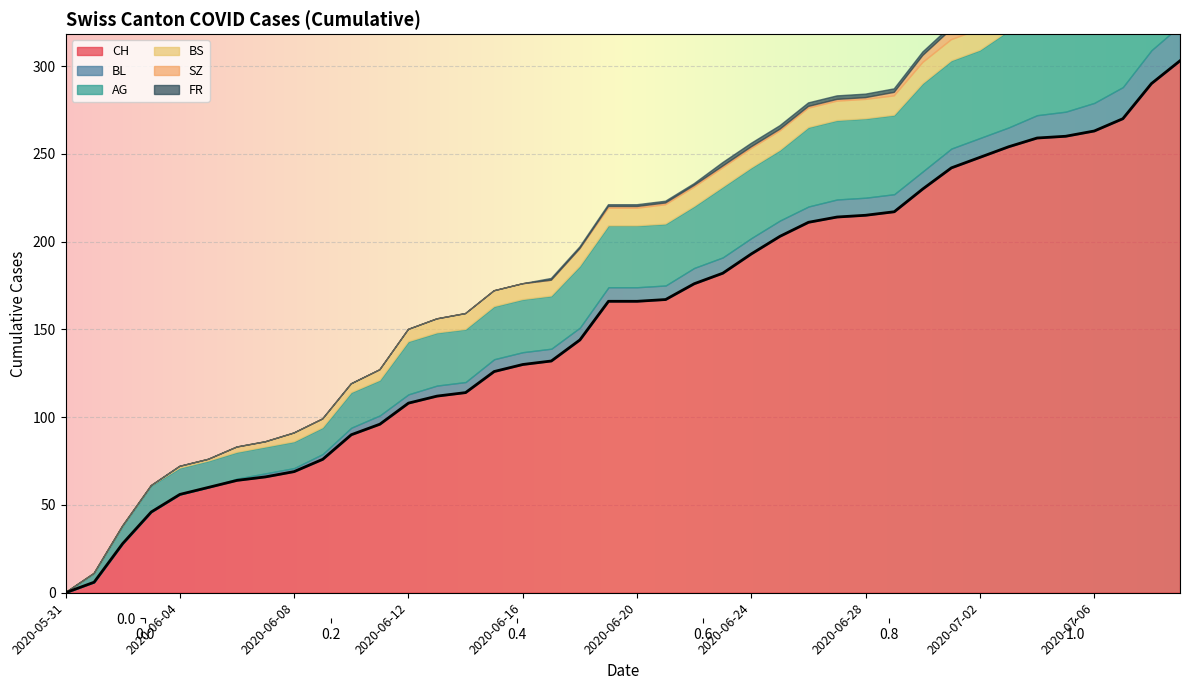

Between 2020-06-28 and 2020-06-24, which is larger?

2020-06-28